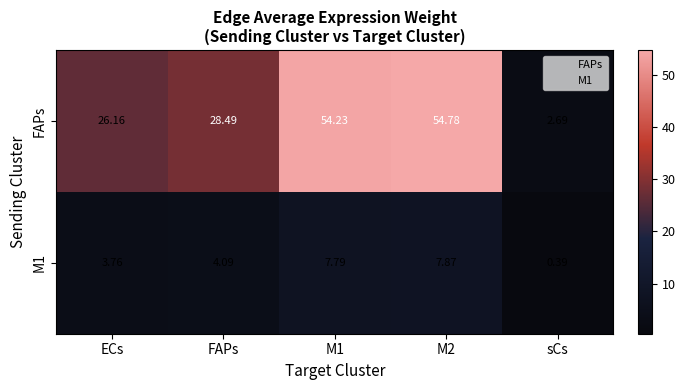

Which label corresponds to the smallest value in the chart?

sCs